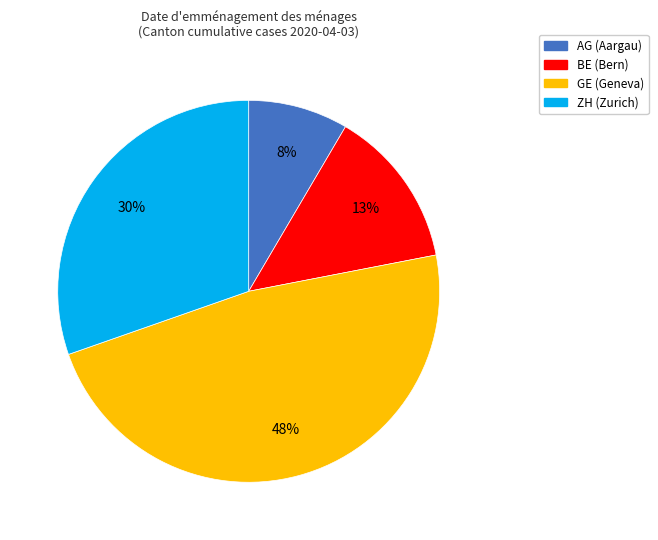

Which has a higher value, ZH or GE?

GE